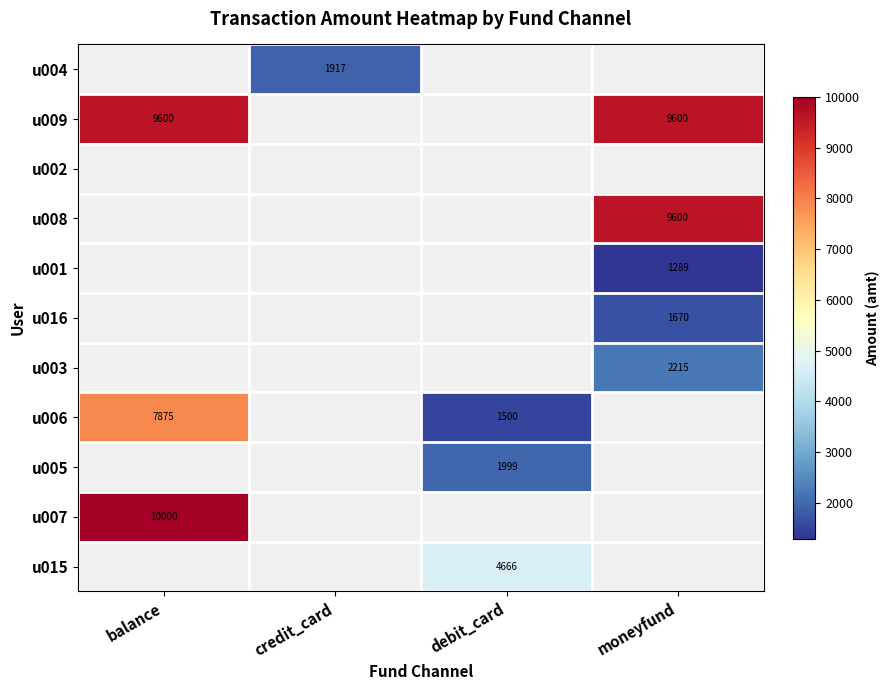

True or false: u007 has a value of 10000 at balance.

True